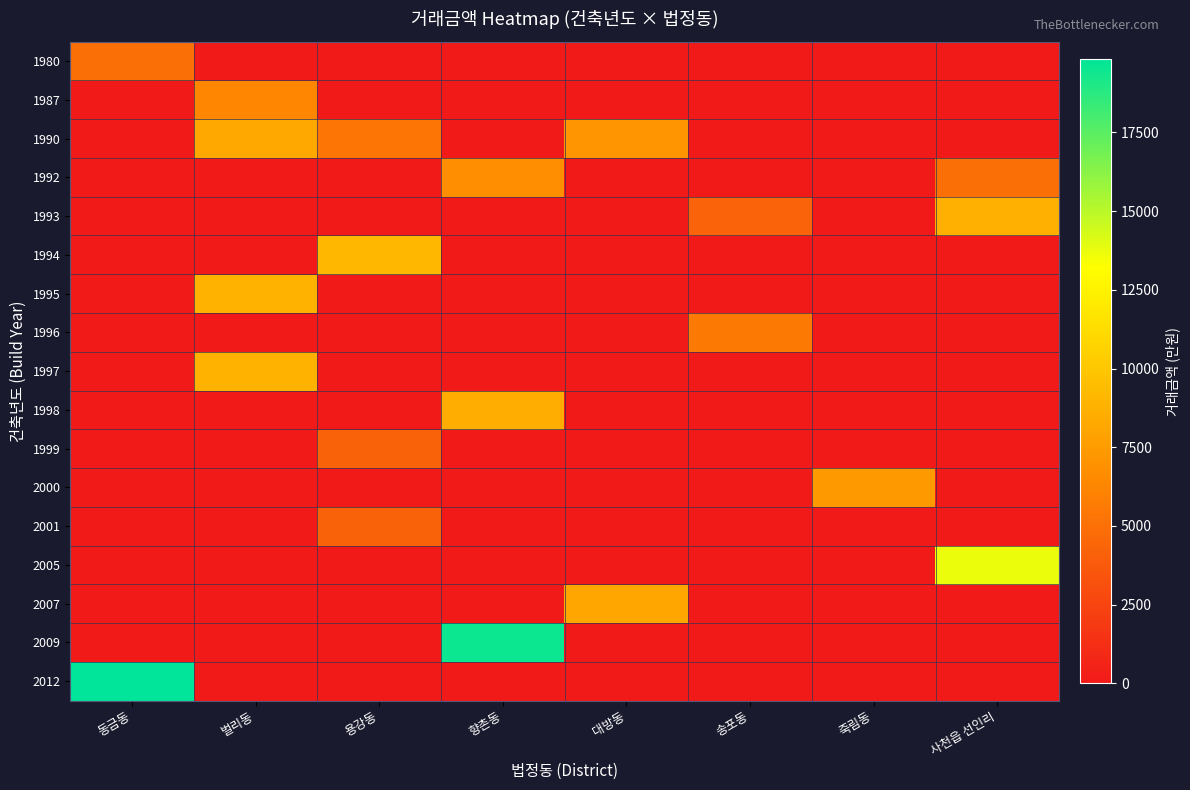

At 향촌동, list the series in order from smallest to largest.

1980, 1987, 1990, 1993, 1994, 1995, 1996, 1997, 1999, 2000, 2001, 2005, 2007, 2012, 1992, 1998, 2009